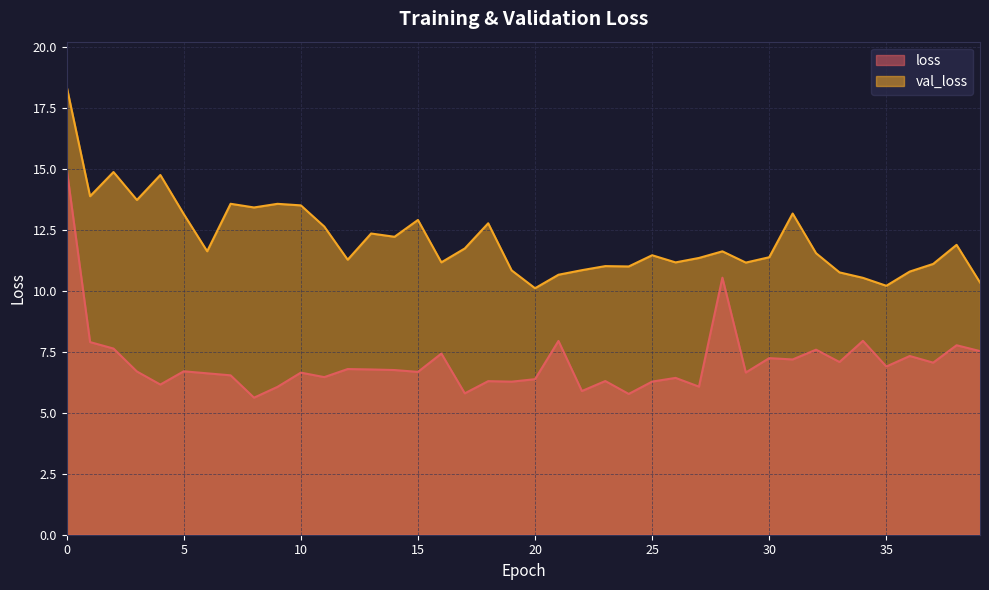

What is the maximum value shown in the chart?

18.4